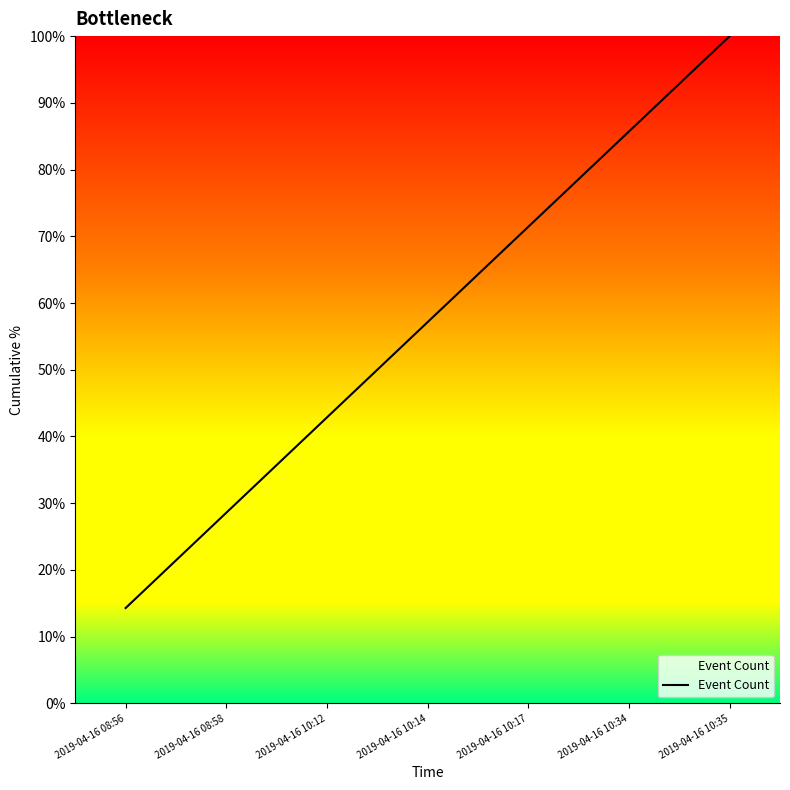

Approximately how many times larger is the value at 2019-04-16 08:58 compared to 2019-04-16 10:17?

0.4